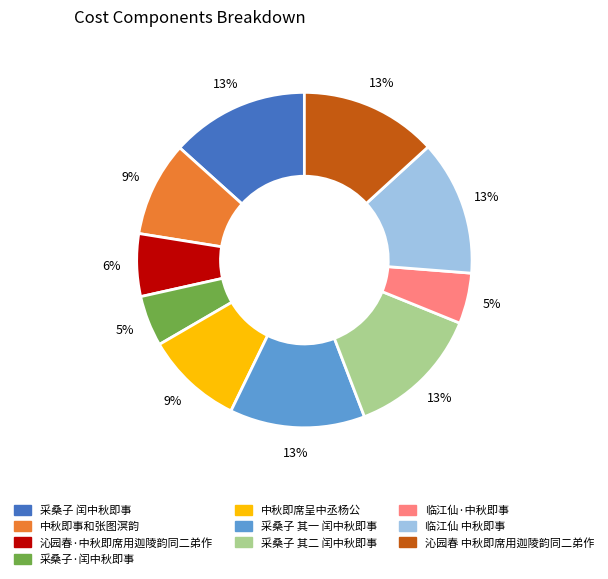

To the nearest percent, what is the difference between the largest and smallest slice percentages?

8%